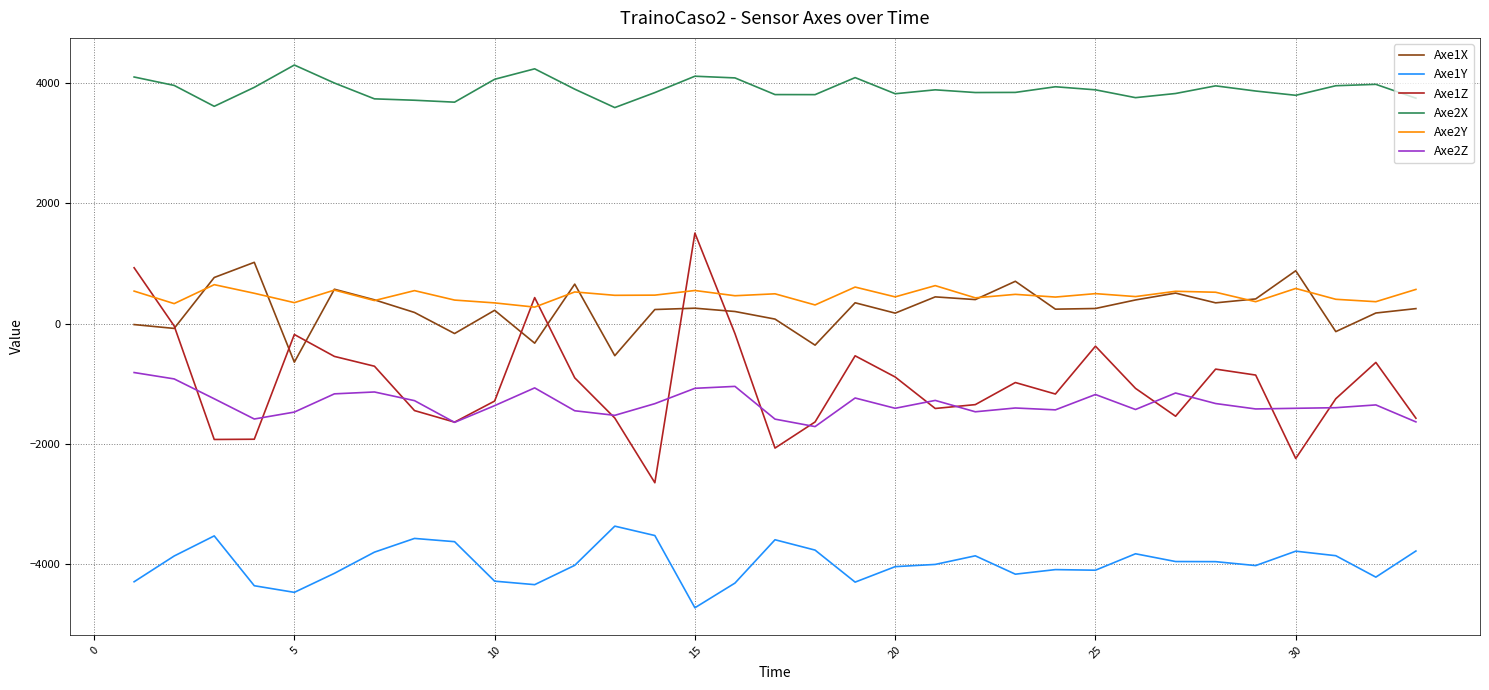

True or false: Axe1X and Axe1Y cross at least once.

False